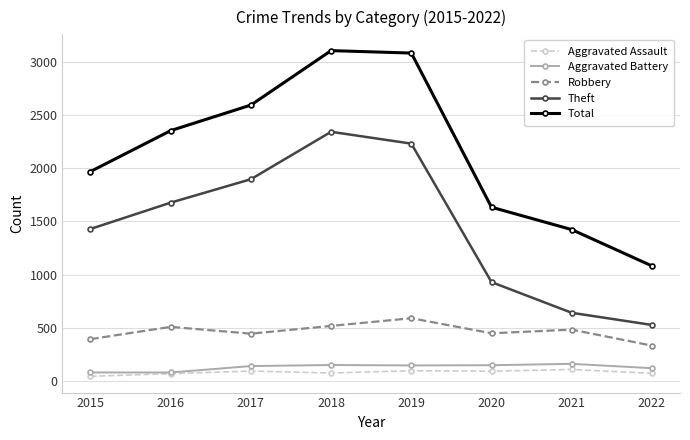

Is the value of Theft at 2022 greater than the value of Total at 2019?

No